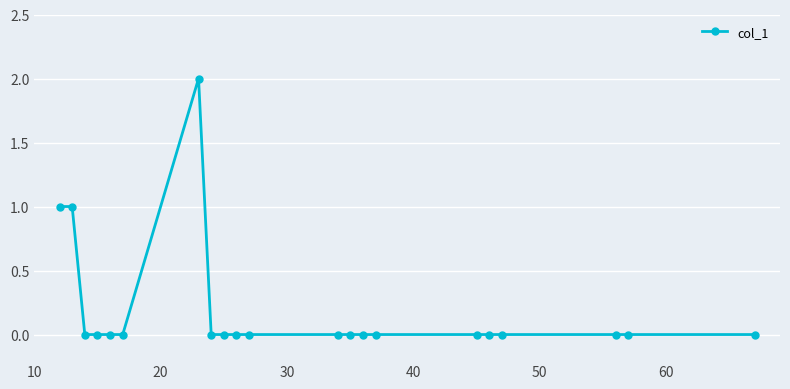

What is the difference between the second highest and minimum values?

1